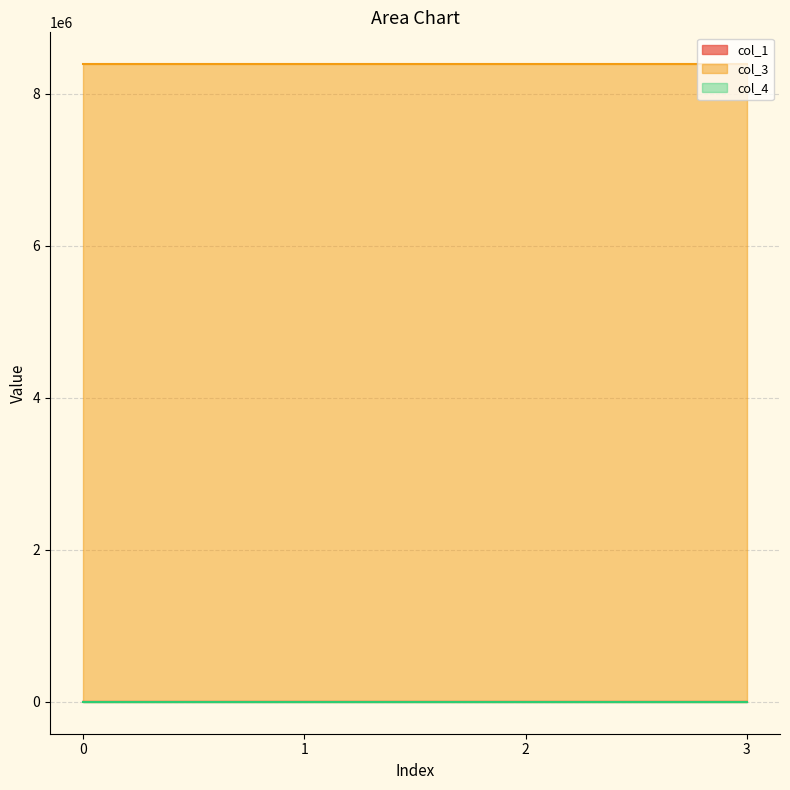

Reading left to right, extract all data points from this chart.

col_1: 0.0	395.0	120.6	7.0
col_3: 8388736.0	8388736.0	8388736.0	8388736.0
col_4: 0.0	0.0	0.0	0.0